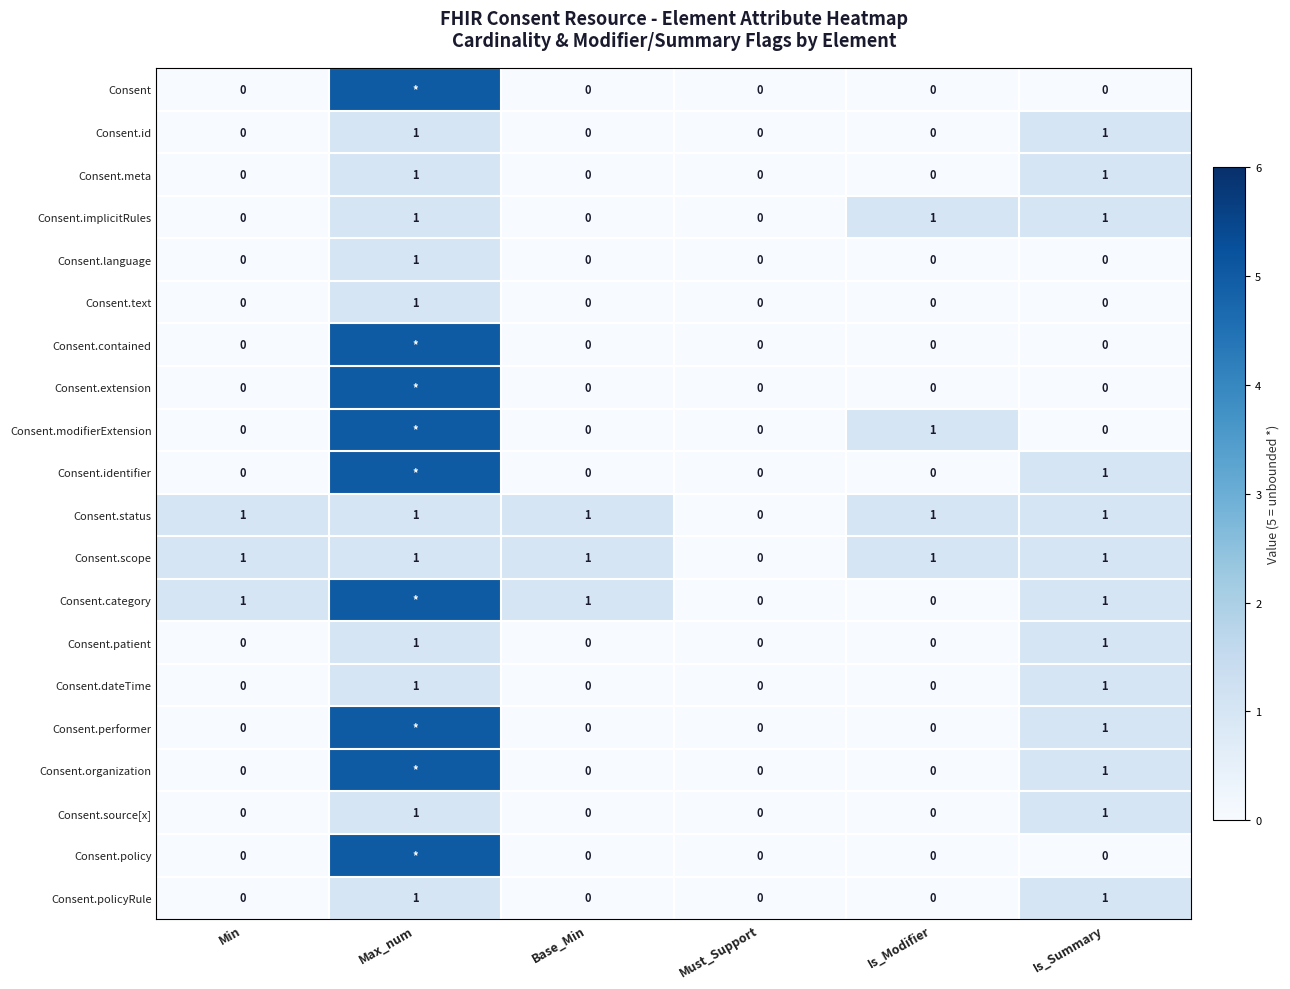

How many data points in Consent.status are less than 1?

1